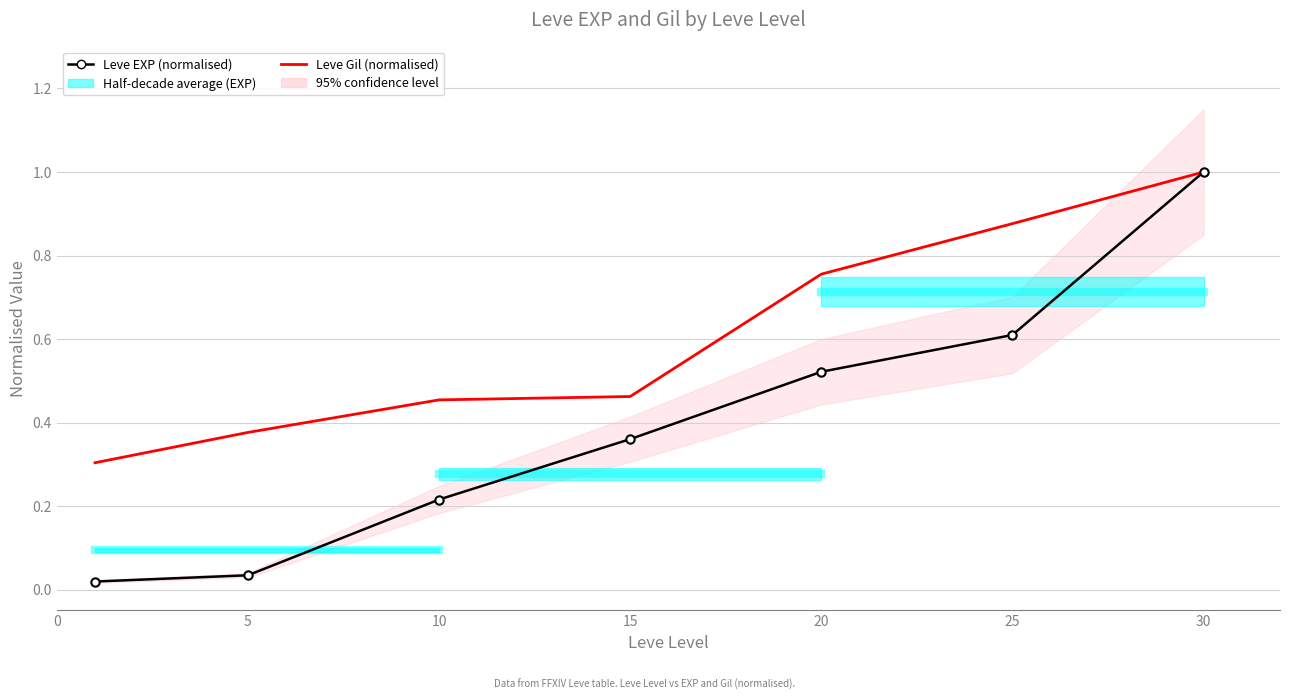

Reading left to right, transcribe all the data shown in this chart.

Leve EXP (normalised): 0.0	0.0	0.2	0.4	0.5	0.6	1.0
Leve Gil (normalised): 0.3	0.4	0.5	0.5	0.8	0.9	1.0